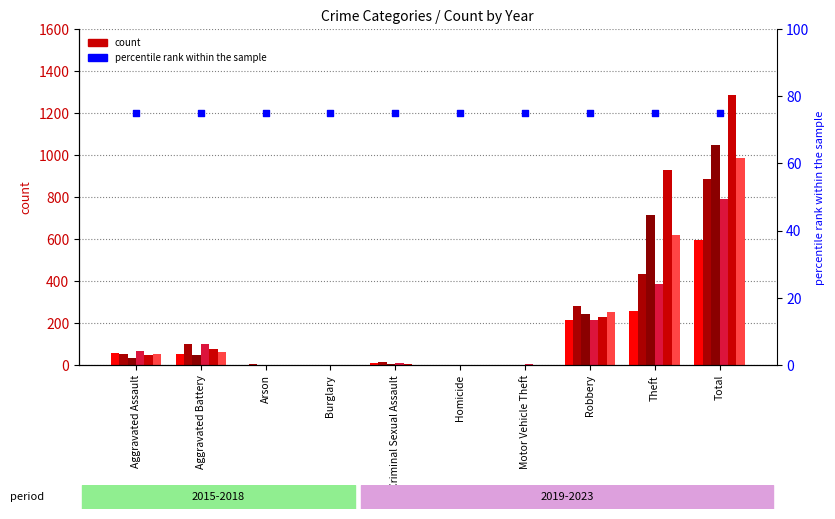

What is the total value across all series at Aggravated Battery?

436